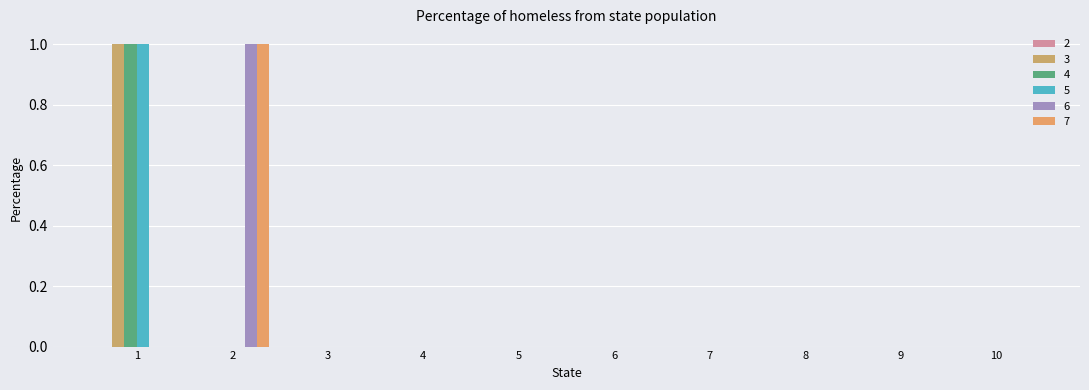

Reading right to left, list all the values displayed in this chart.

3: 10=0	9=0	8=0	7=0	6=0	5=0	4=0	3=0	2=0	1=1
4: 10=0	9=0	8=0	7=0	6=0	5=0	4=0	3=0	2=0	1=1
5: 10=0	9=0	8=0	7=0	6=0	5=0	4=0	3=0	2=0	1=1
6: 10=0	9=0	8=0	7=0	6=0	5=0	4=0	3=0	2=1	1=0
7: 10=0	9=0	8=0	7=0	6=0	5=0	4=0	3=0	2=1	1=0